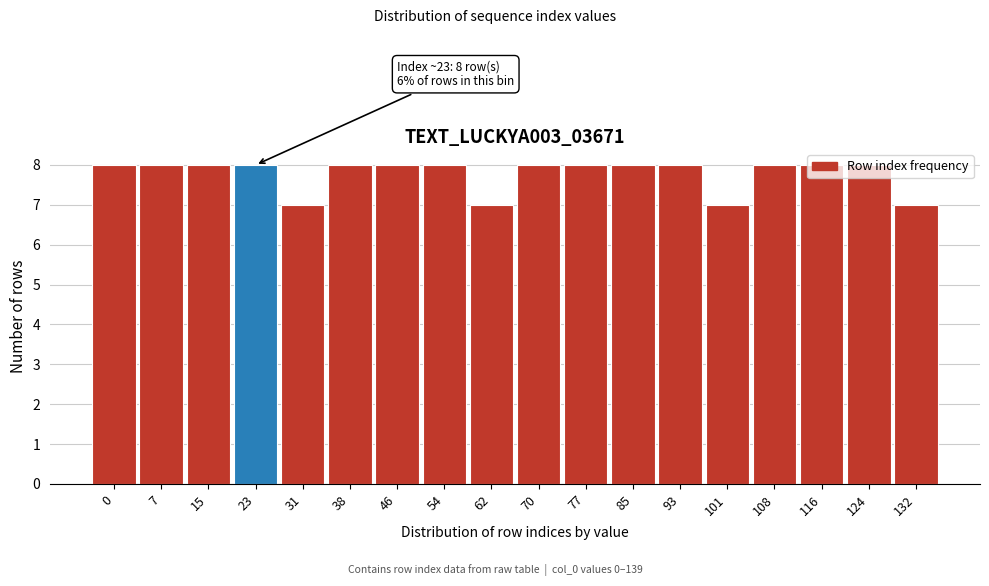

What is the maximum value shown in the chart?

8